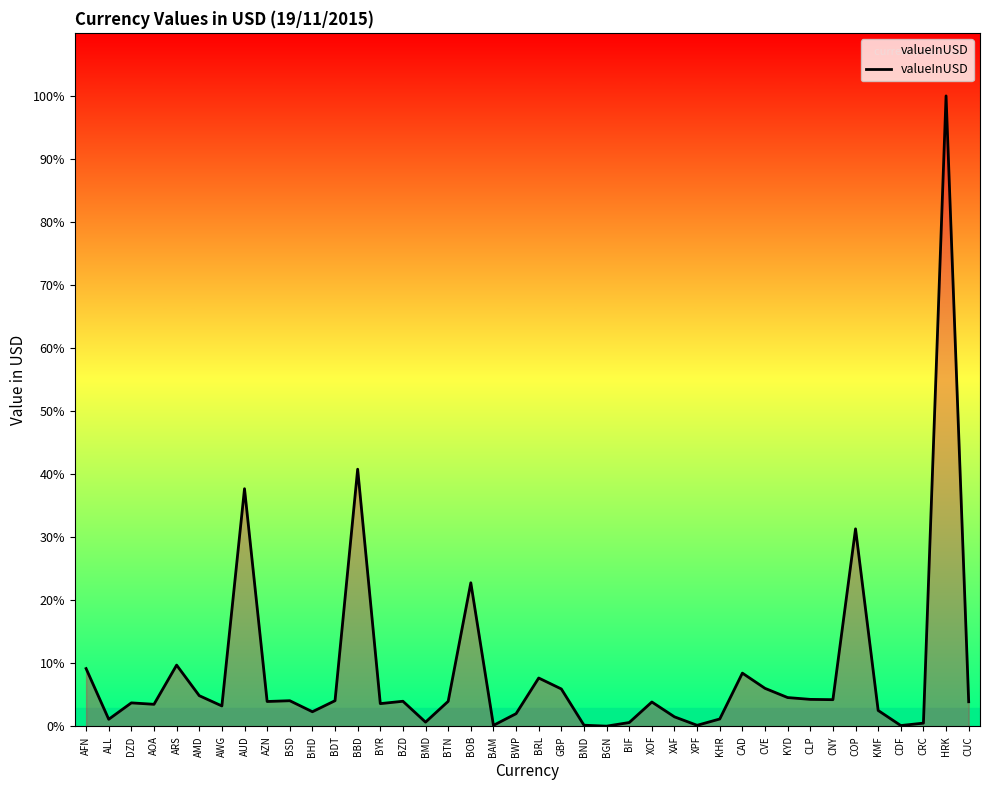

Does the chart display data point markers on the line(s)?

No